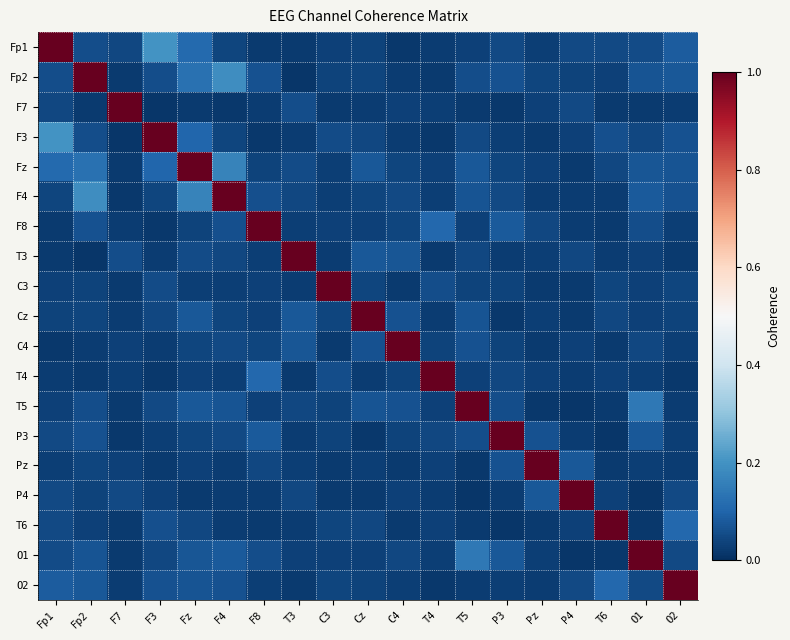

What is the total value across all series at O1?

1.9